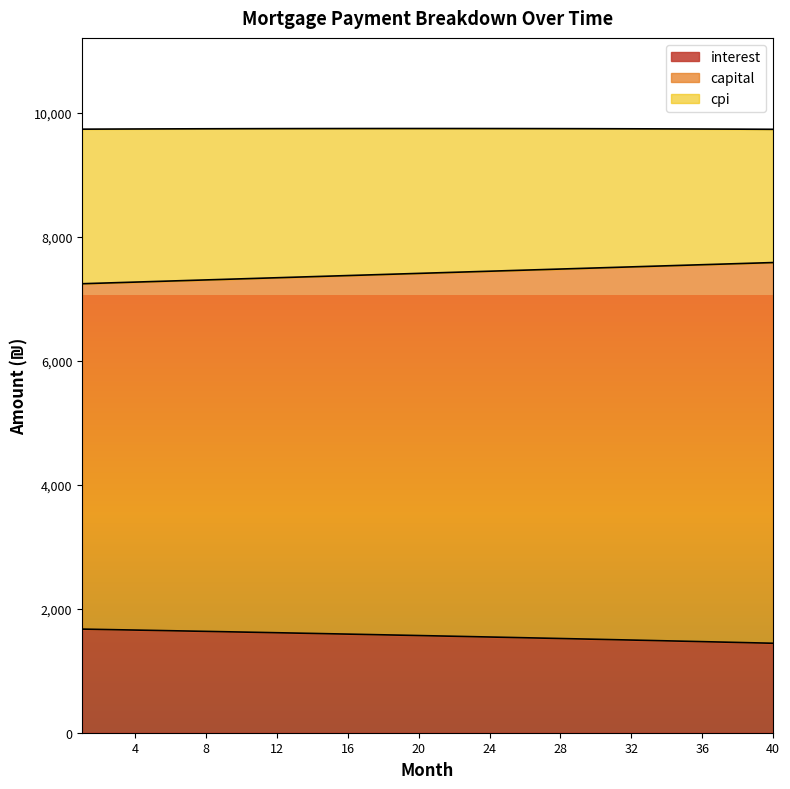

What is the difference between the maximum and minimum values in the capital series?

341.5